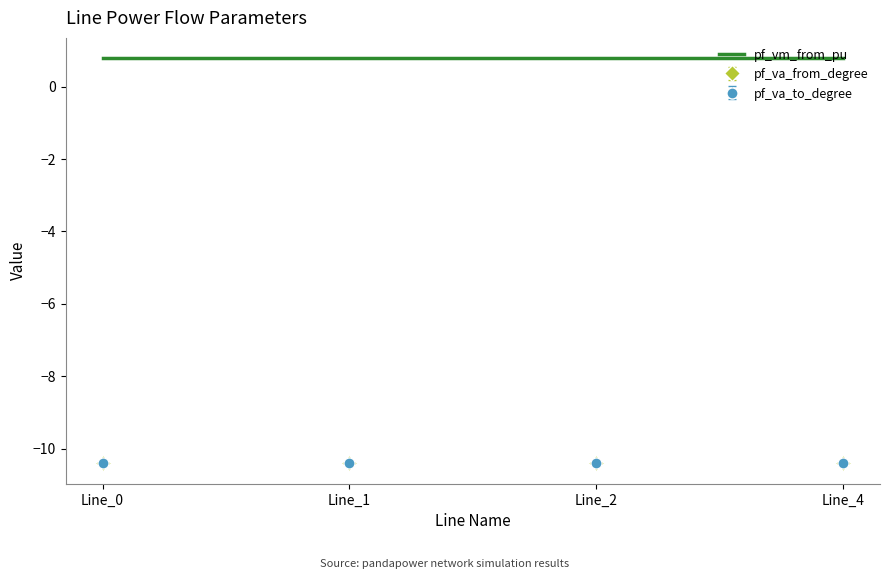

What is the maximum value shown in the chart?

0.8